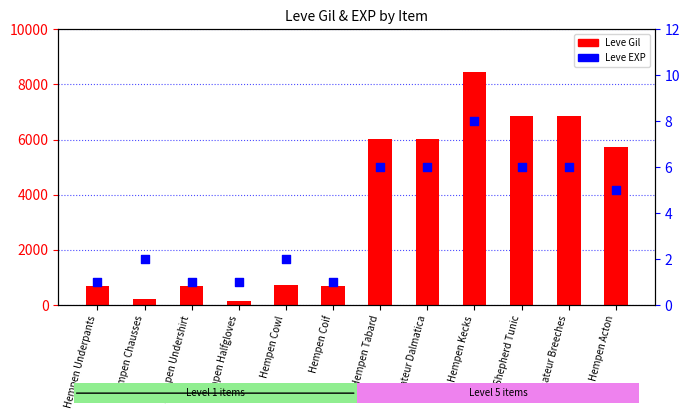

Which series has the widest spread of Y values?

Leve Gil